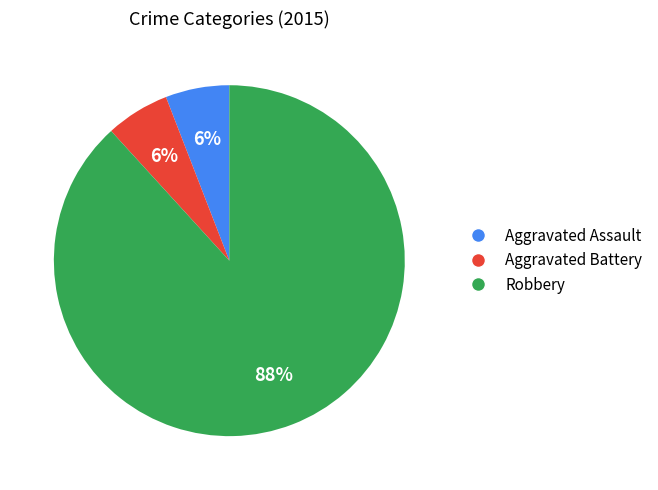

To the nearest percent, what is the difference between the largest and smallest slice percentages?

82%